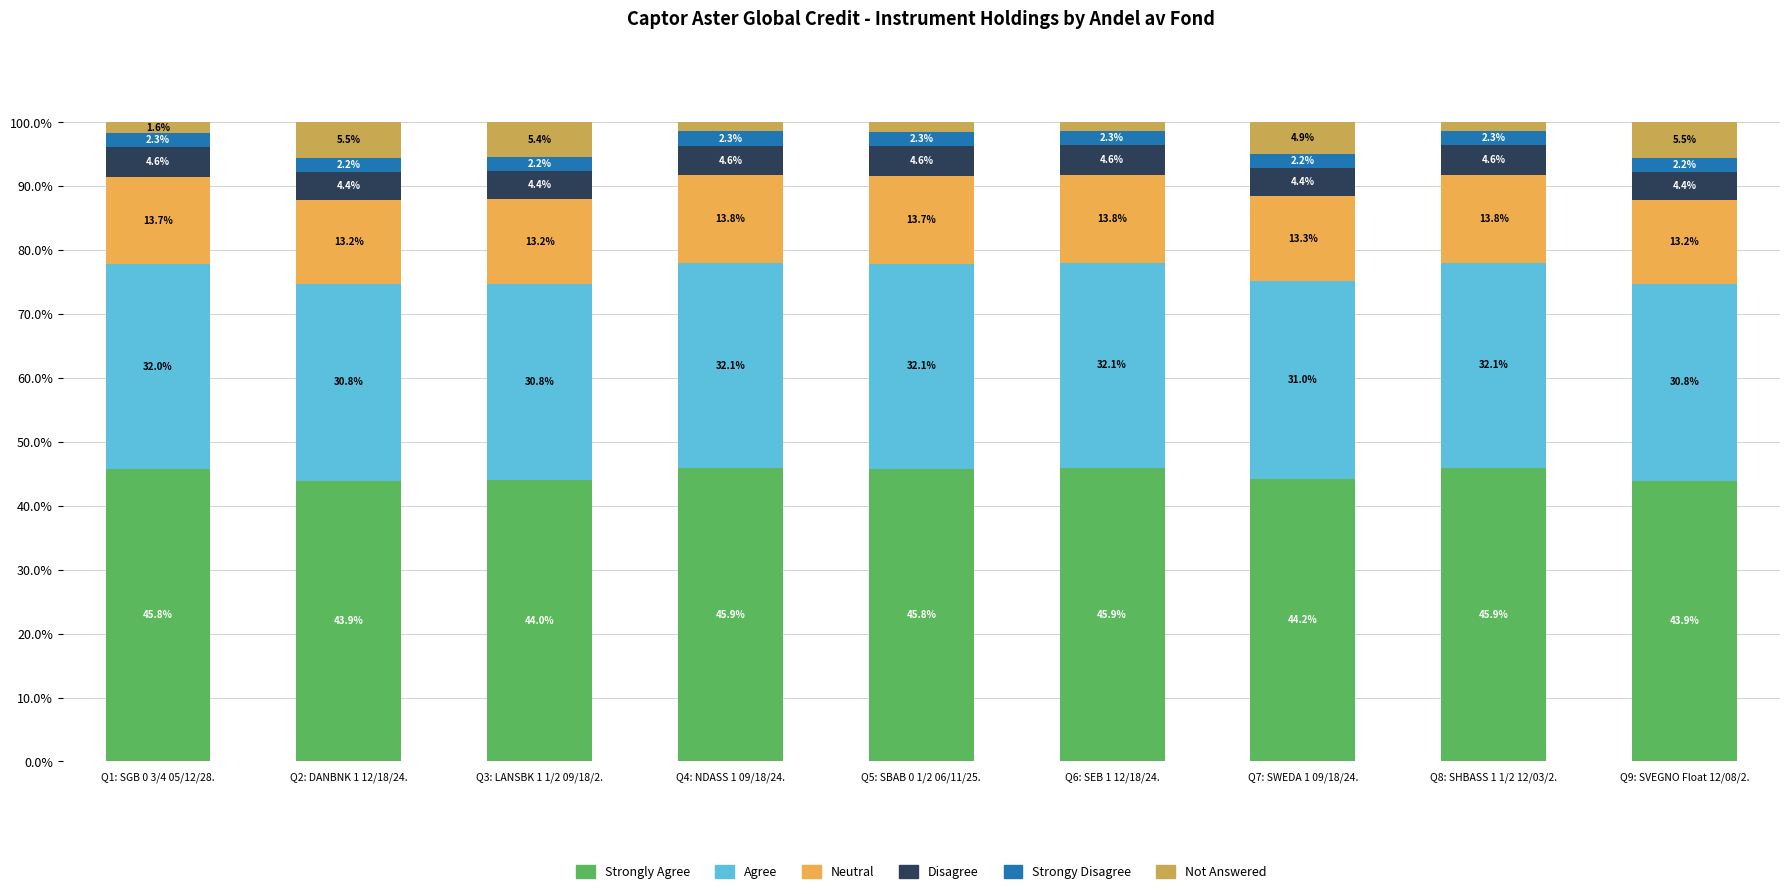

What is the total value across all series at Q5: SBAB 0 1/2 06/11/25.?

100.0